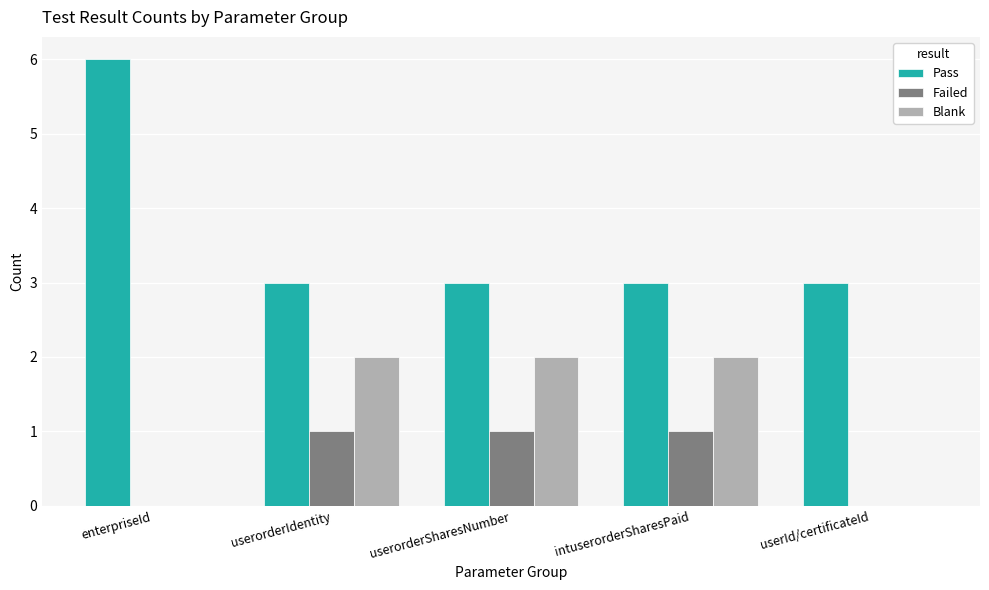

How many groups of bars are there?

5